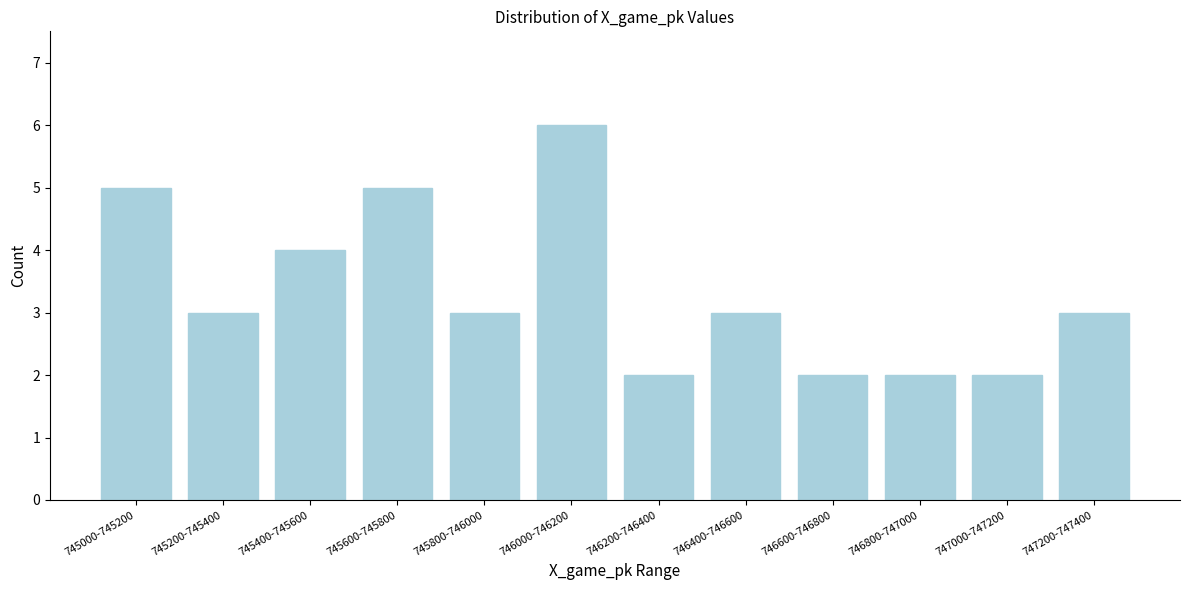

Reading left to right, list all the values displayed in this chart.

745000-745200=5	745200-745400=3	745400-745600=4	745600-745800=5	745800-746000=3	746000-746200=6	746200-746400=2	746400-746600=3	746600-746800=2	746800-747000=2	747000-747200=2	747200-747400=3